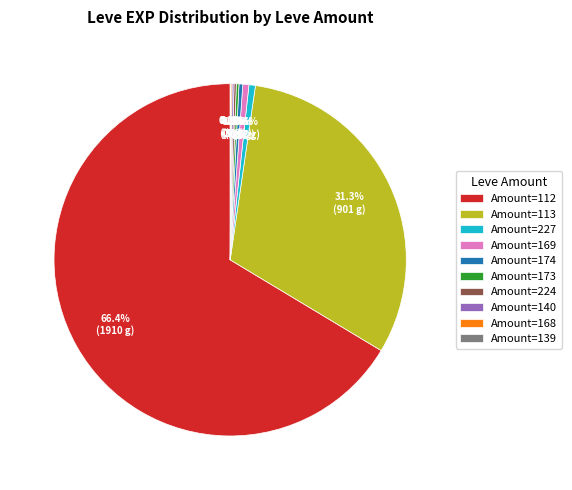

Does Amount=113 represent more than half of the total?

No